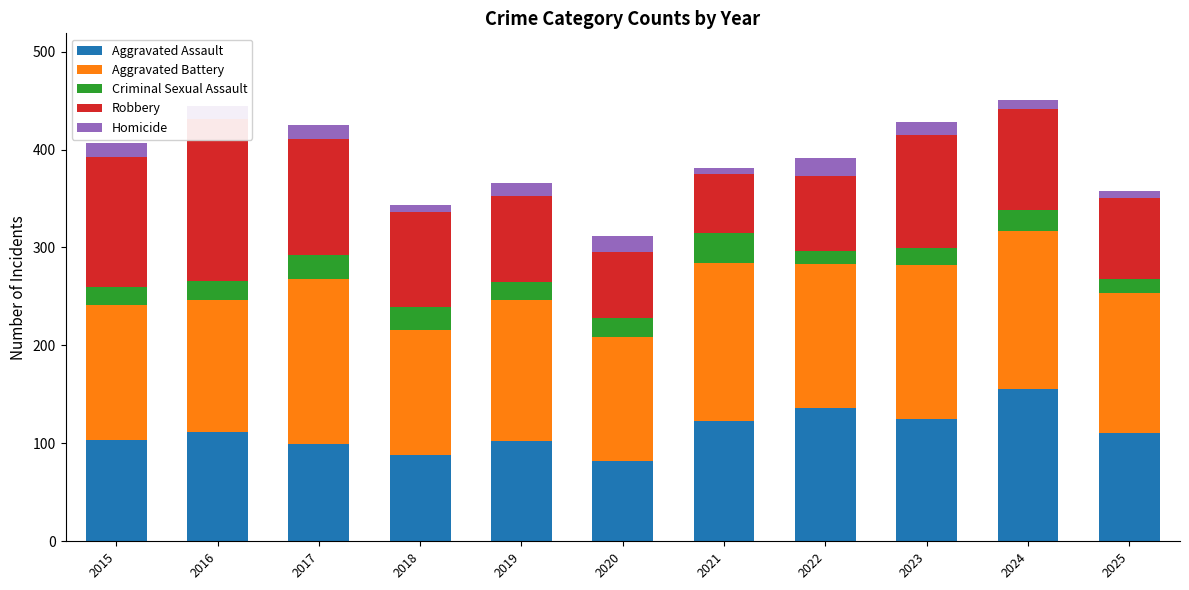

How many data points in Criminal Sexual Assault are above 19?

5